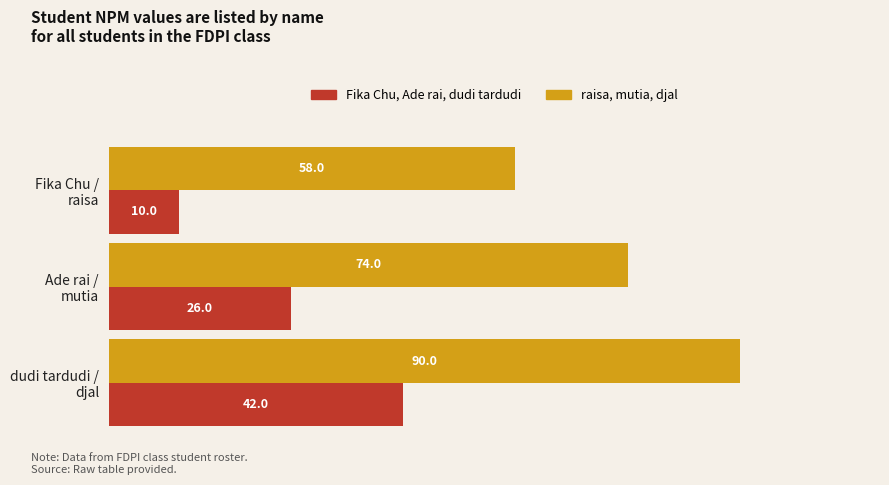

What is the smallest value displayed?

10